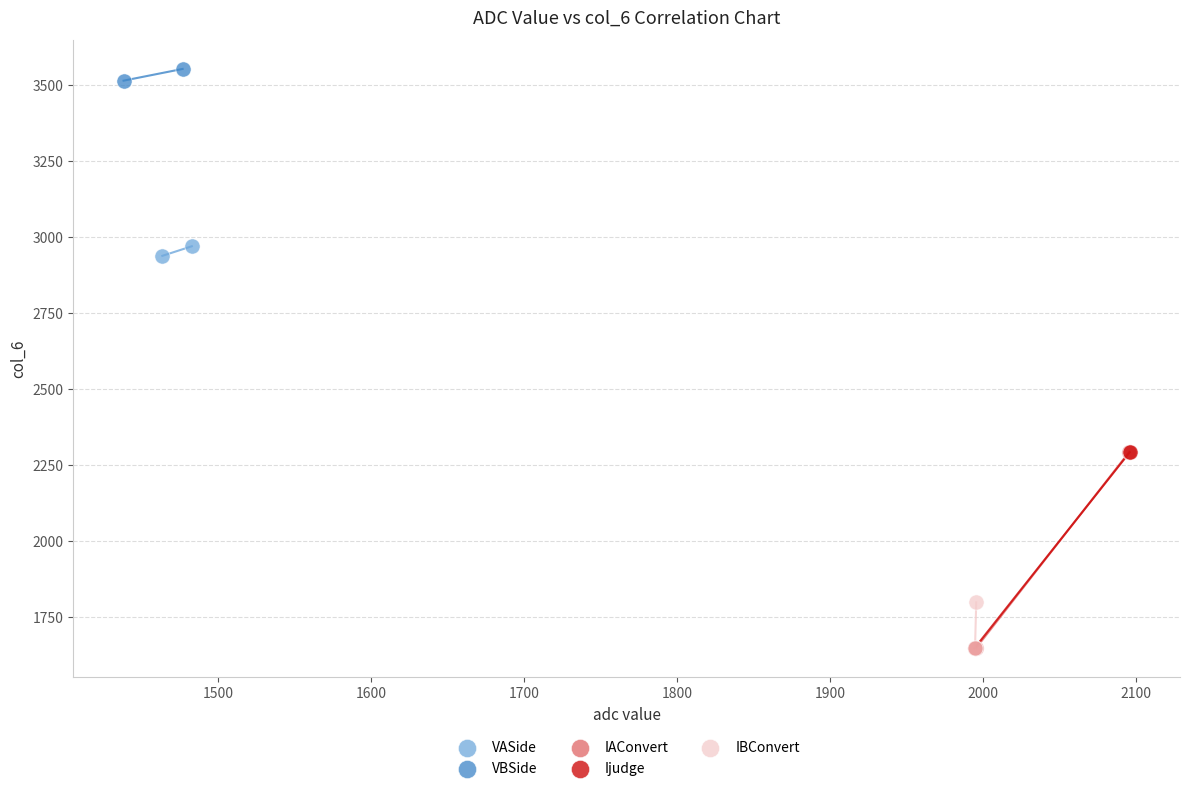

What are all the series names shown in the legend?

VASide, VBSide, IAConvert, Ijudge, IBConvert